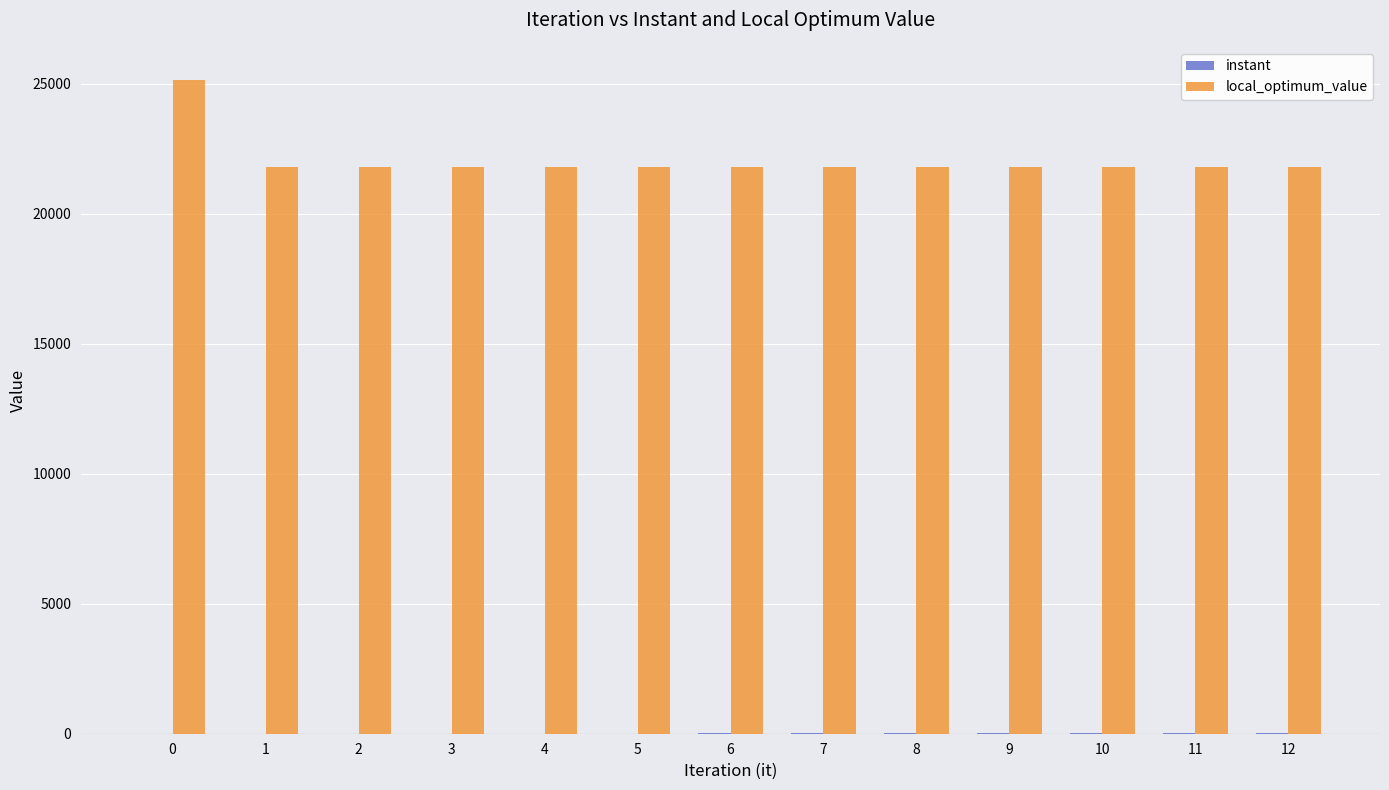

Which series has the largest range (max minus min)?

local_optimum_value